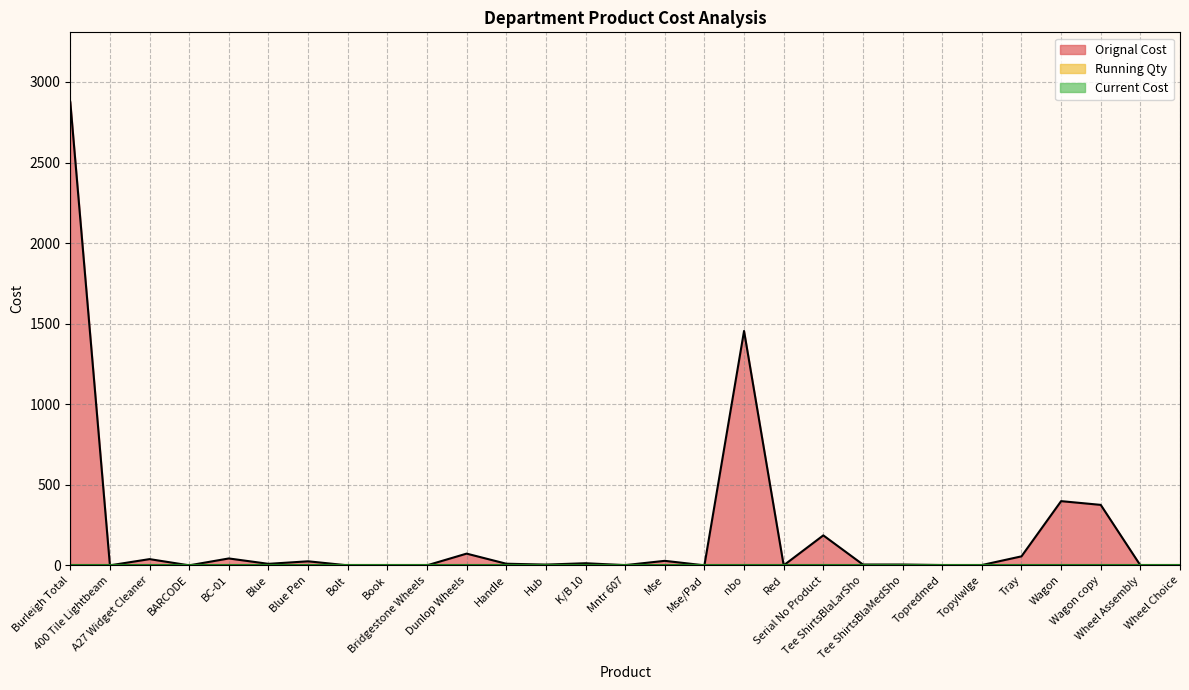

True or false: Orignal Cost has a value of 71.5 at BC-01.

False